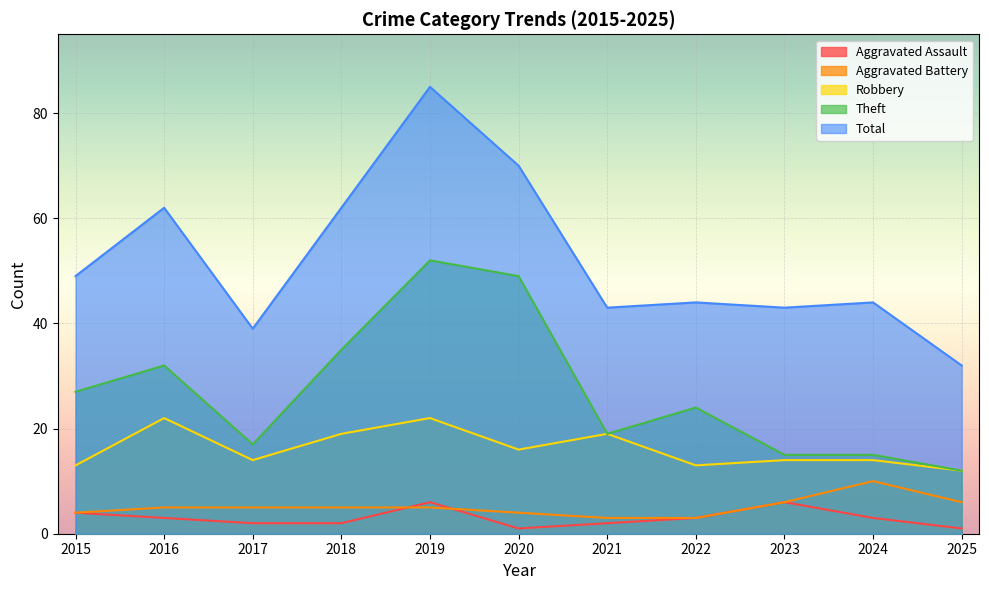

True or false: Aggravated Battery has more than 0 points higher than both neighbors.

True